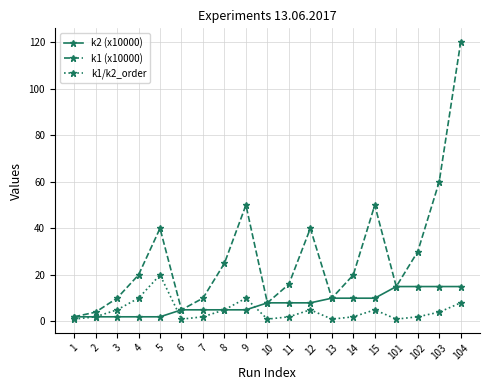

Does the chart display data point markers on the line(s)?

Yes